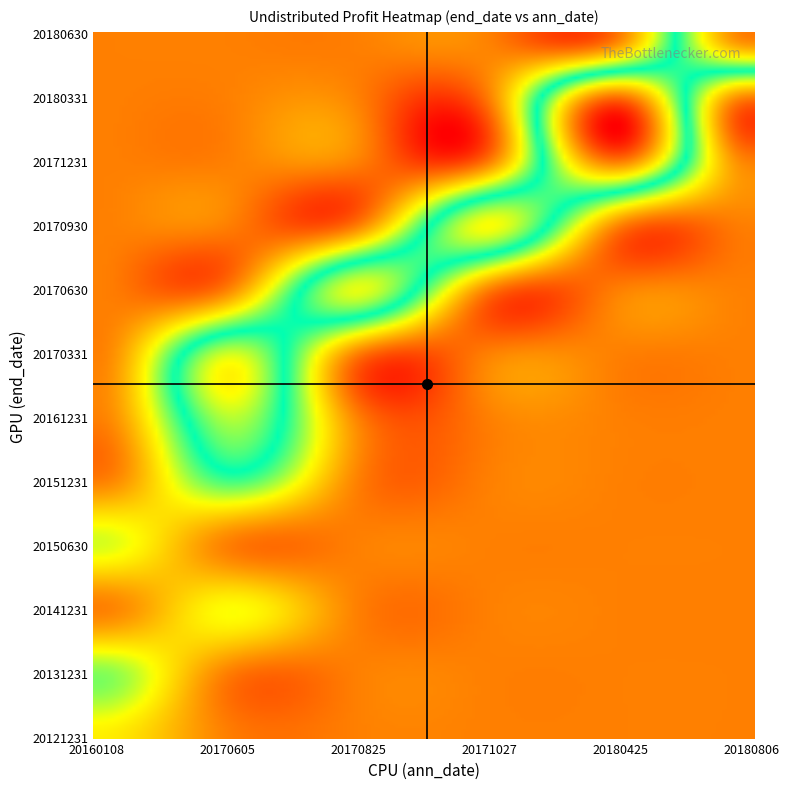

What is the maximum value shown in the chart?

129132719.4